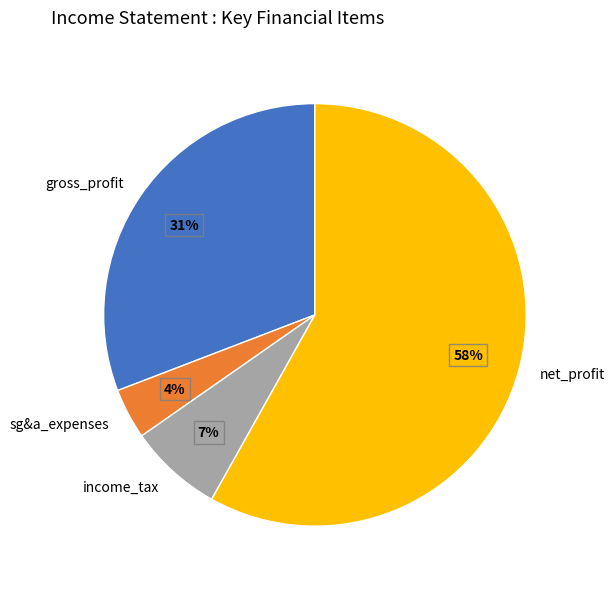

Is gross_profit the majority of the pie?

No